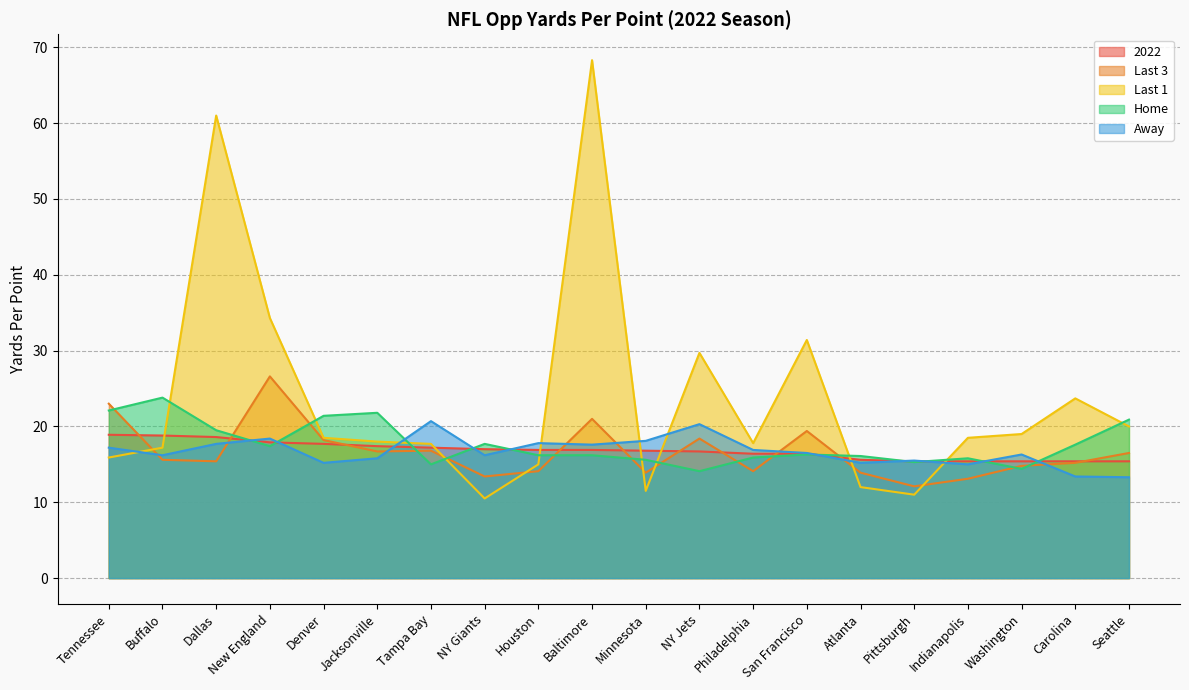

The Last 3 series shows 25.6 at Tampa Bay. True or false?

False